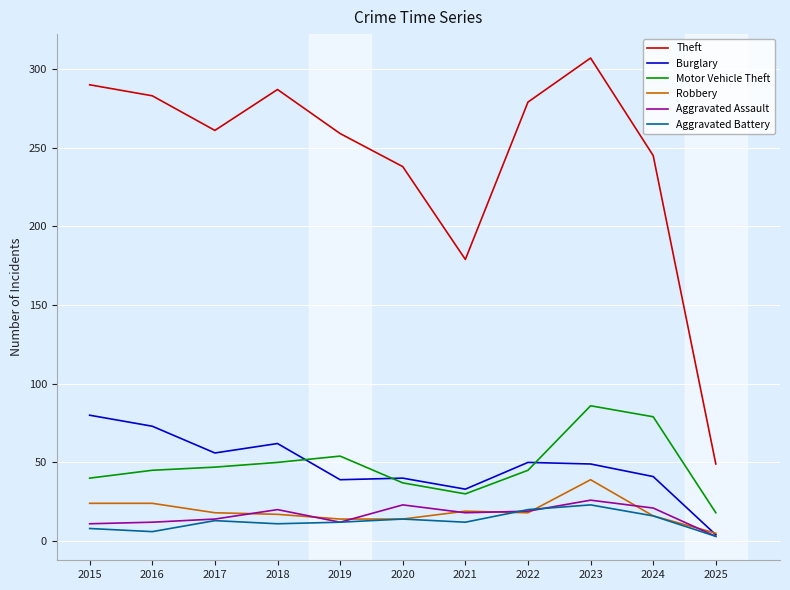

In Motor Vehicle Theft, how many points are higher than both neighbors (excluding endpoints)?

2